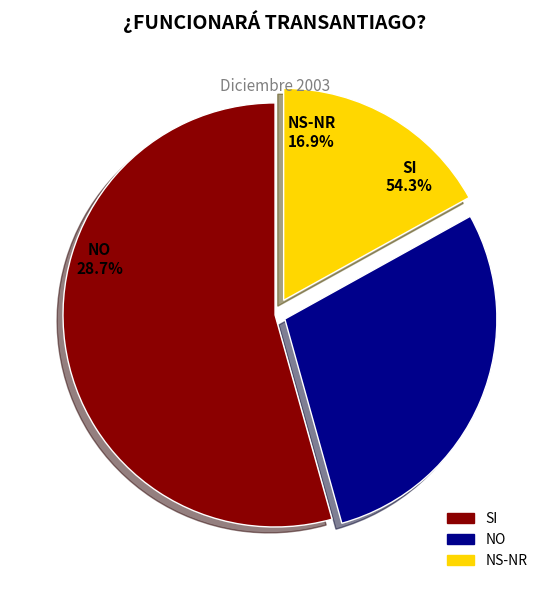

Is there a majority slice in this chart?

Yes